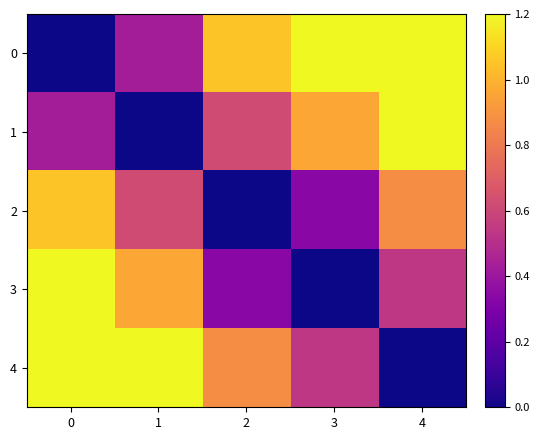

Reading left to right, extract all data points from this chart.

0: 0=0.0	1=0.4	2=1.1	3=1.4	4=1.9
1: 0=0.4	1=0.0	2=0.6	3=1.0	4=1.5
2: 0=1.1	1=0.6	2=0.0	3=0.3	4=0.9
3: 0=1.4	1=1.0	2=0.3	3=0.0	4=0.5
4: 0=1.9	1=1.5	2=0.9	3=0.5	4=0.0